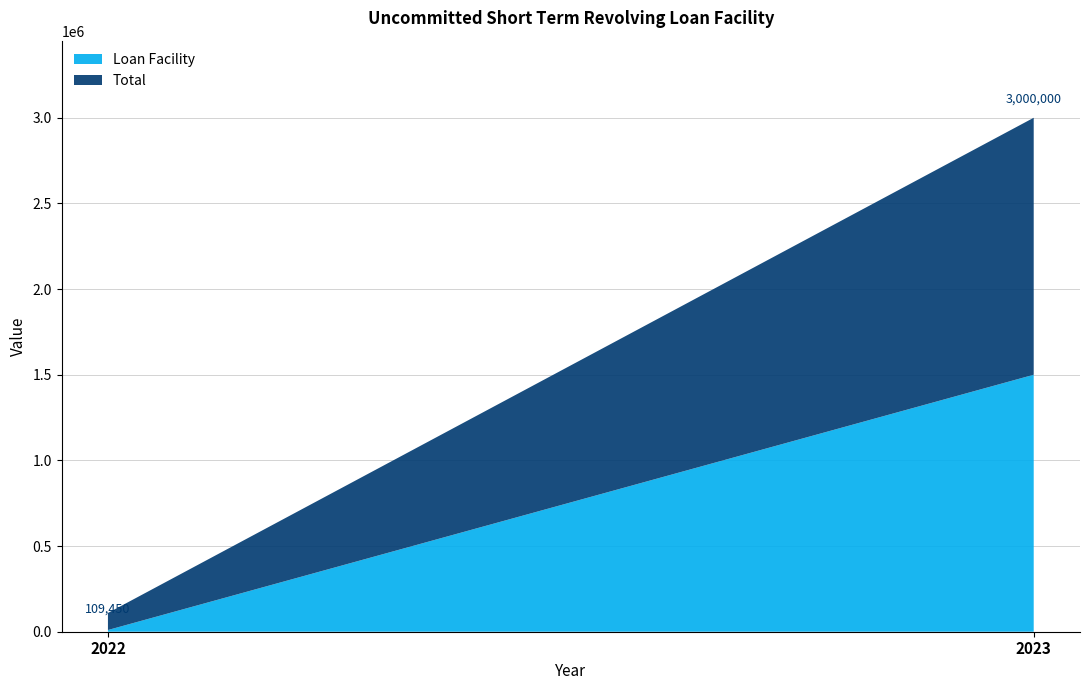

Reading right to left, transcribe all the data shown in this chart.

Loan Facility: 2023=1500000	2022=9950
Total: 2023=1500000	2022=99500